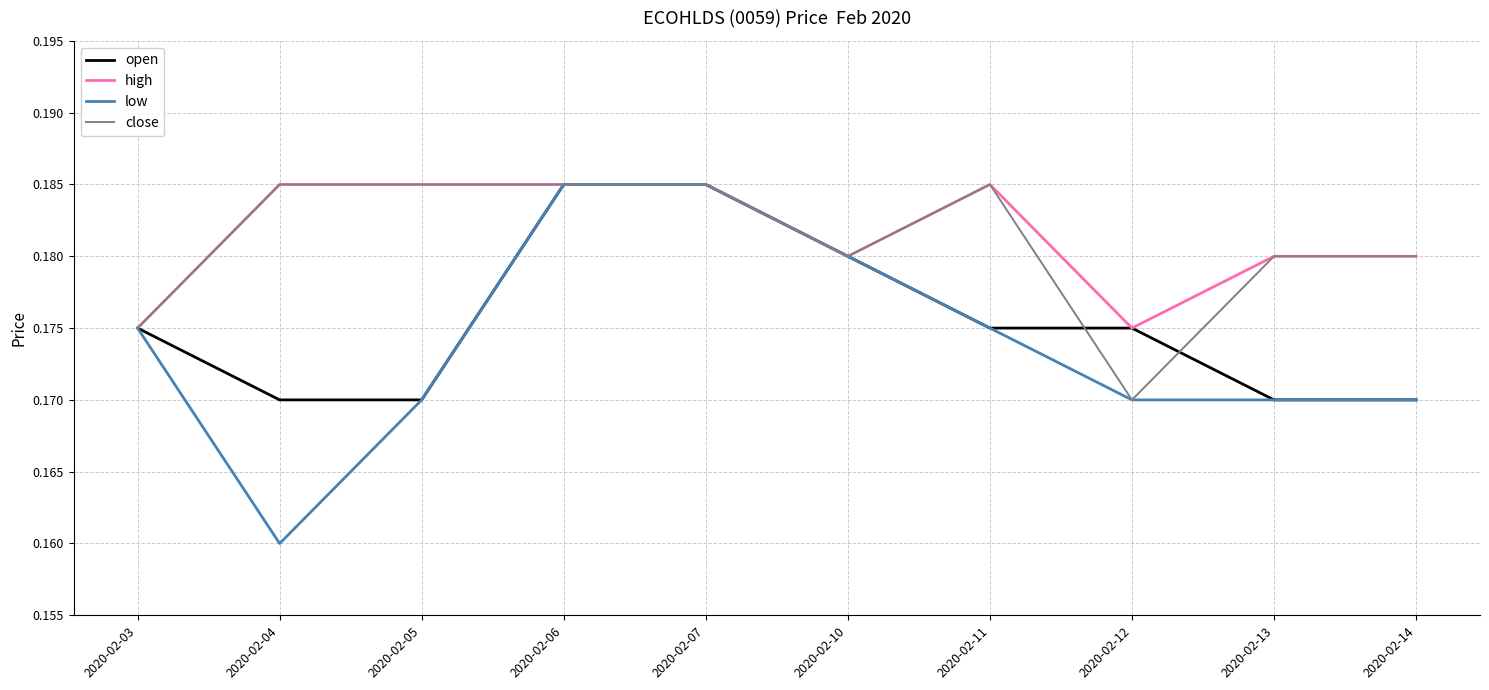

Is the value of close at 2020-02-07 greater than the value of high at 2020-02-03?

Yes